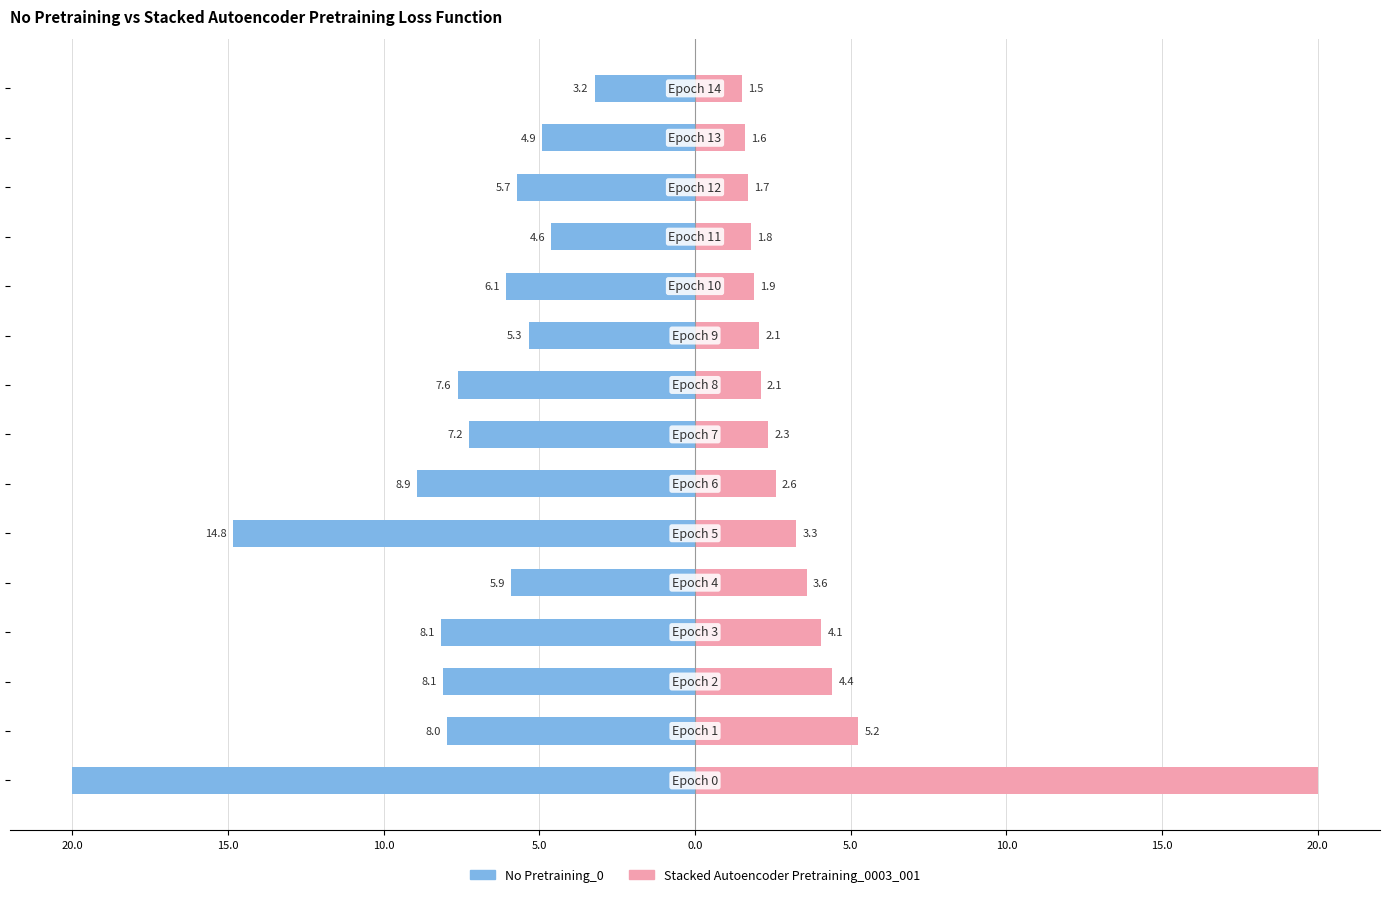

What is the difference between the maximum and second lowest values in the Stacked Autoencoder Pretraining_0003_001 series?

18.4